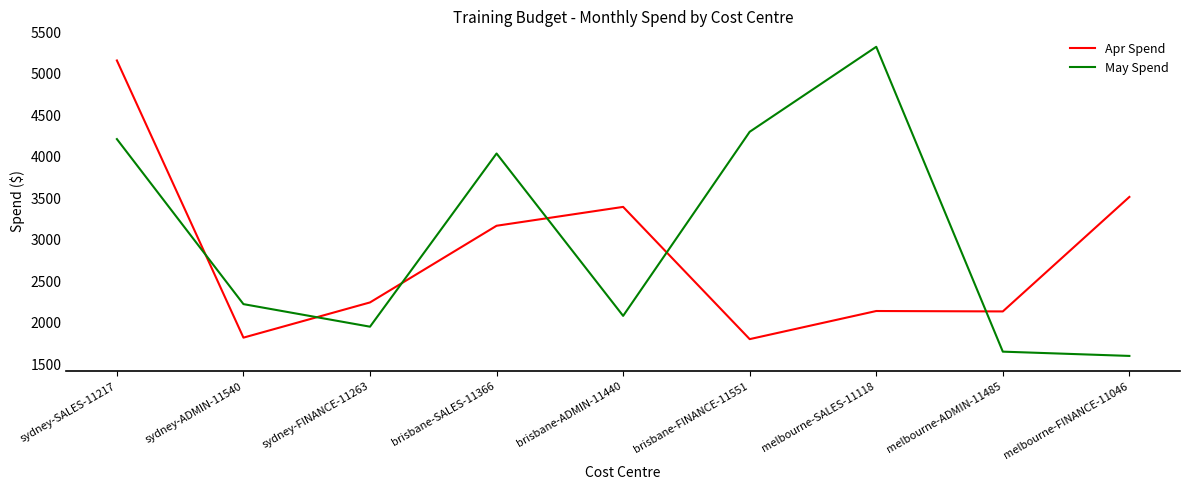

Rank the series by their average value, from highest to lowest.

May Spend, Apr Spend